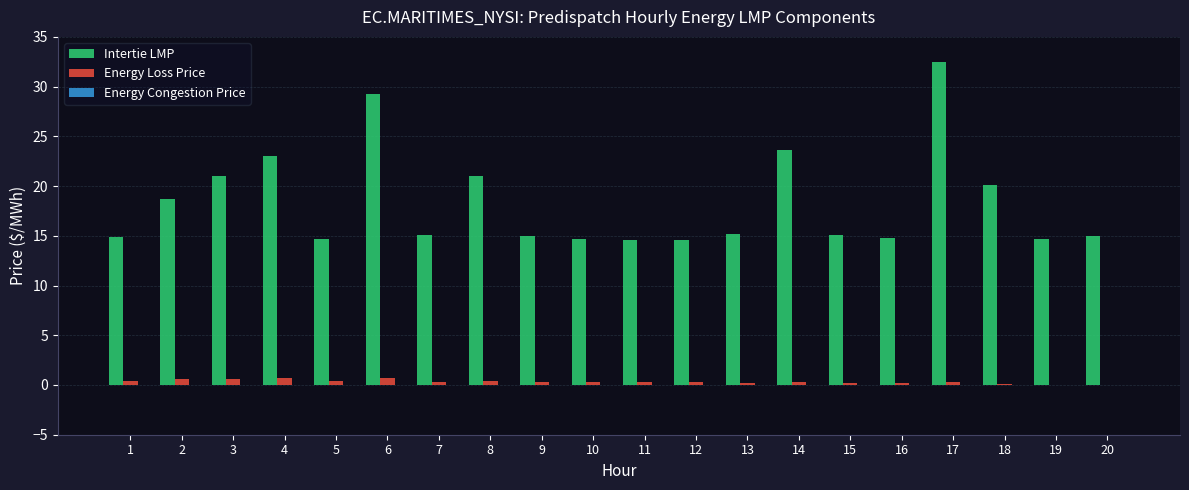

Which category has the highest value in the Intertie LMP series?

17